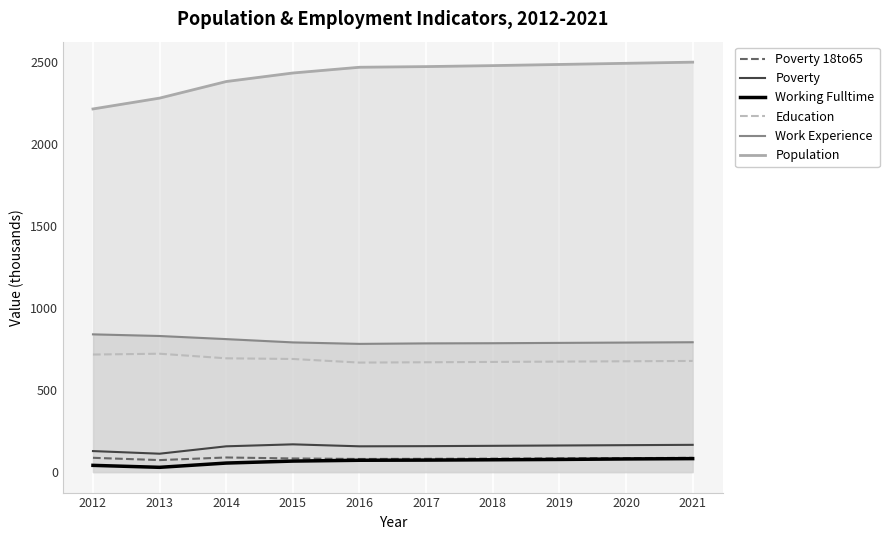

What is the sum of the Work Experience values at 2017 and 2018?

1569